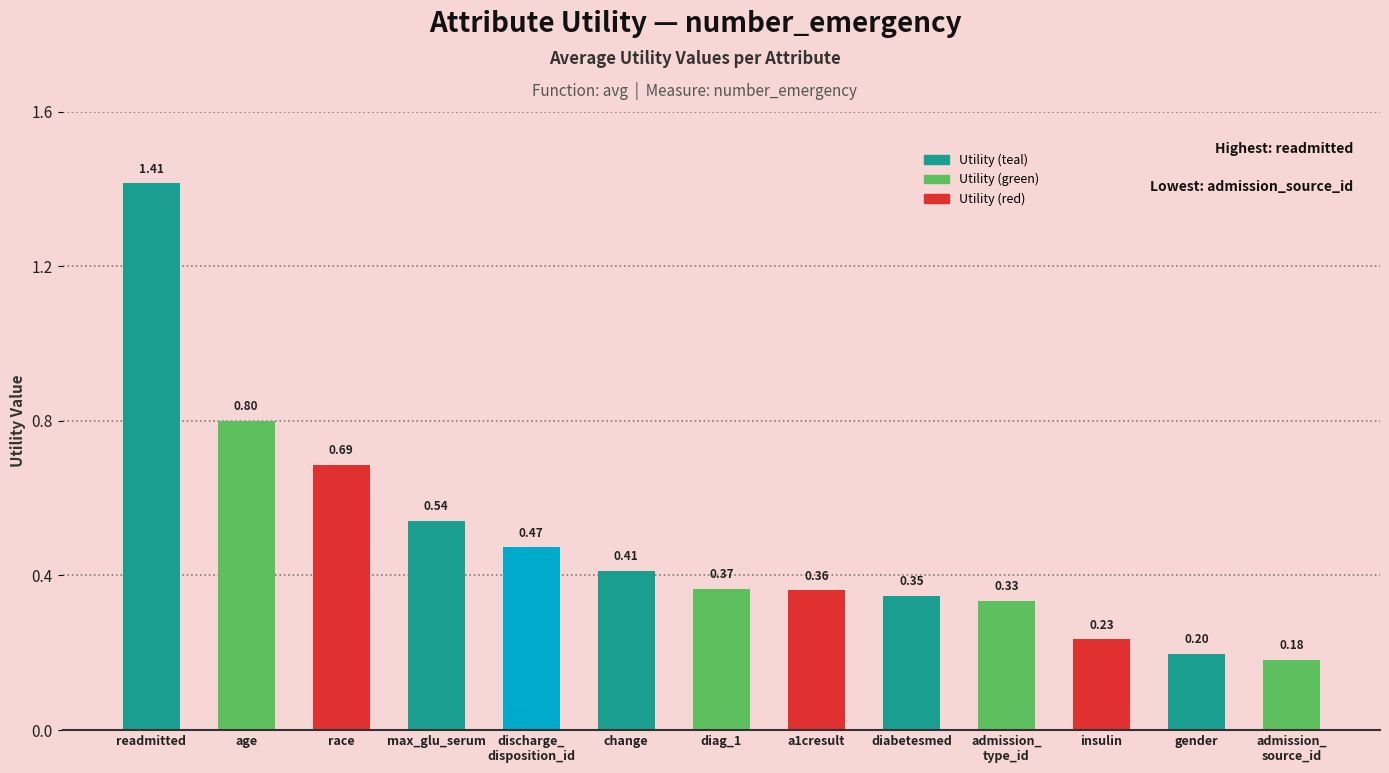

What is the change in value from insulin to admission_
source_id?

-0.1